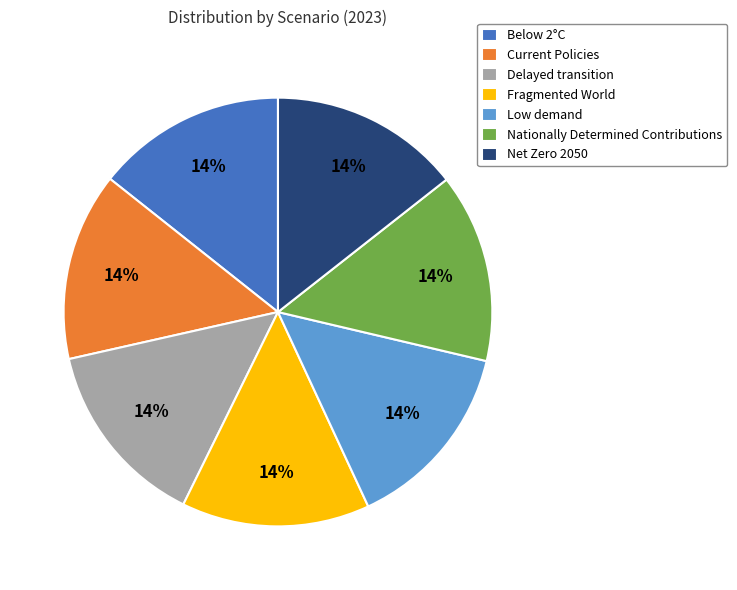

Do Low demand and Current Policies together represent more than half of the pie?

No